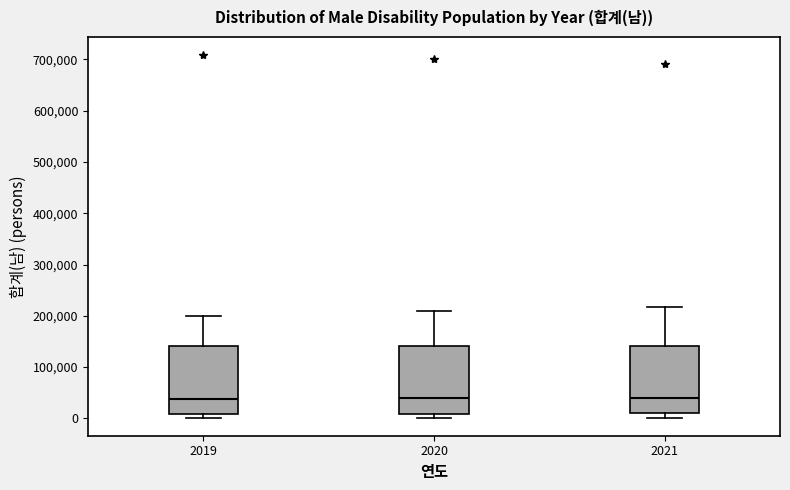

Reading left to right, transcribe this box plot: for each box, give where its median line is, the range the box spans, and where its two whiskers end, as read against the y-axis. The values are not printed on the chart, so give them approximately, as read against the axis.

2019: median 40000, box 10000 to 140000, whiskers 0 to 200000
2020: median 40000, box 10000 to 140000, whiskers 0 to 210000
2021: median 40000, box 10000 to 140000, whiskers 0 to 220000